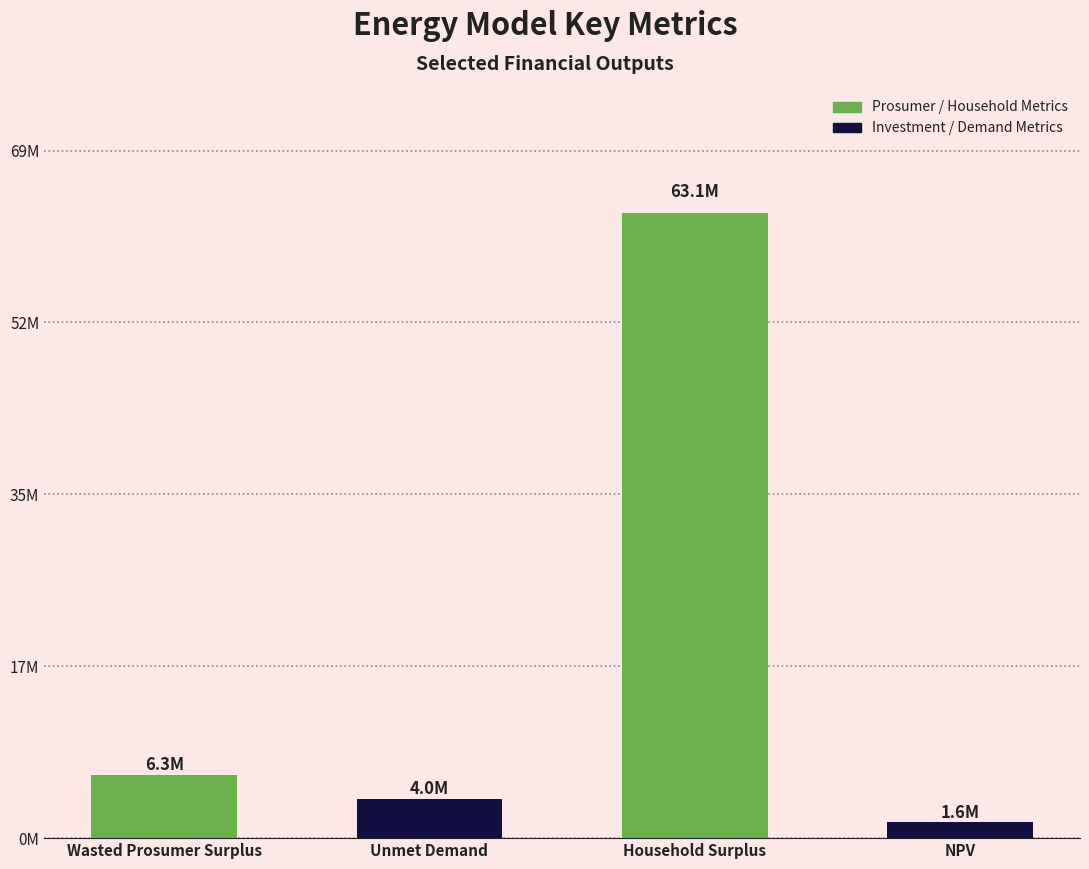

Is it true that the value at Household Surplus is 84960085.1?

False